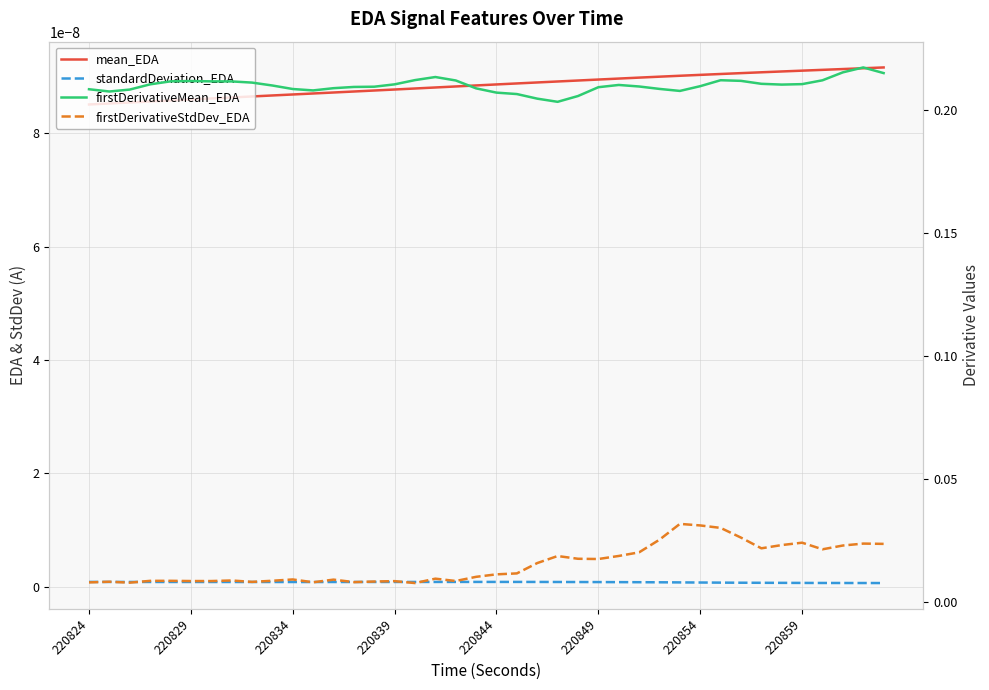

Rank the series by their maximum value, from lowest to highest.

standardDeviation_EDA, mean_EDA, firstDerivativeStdDev_EDA, firstDerivativeMean_EDA